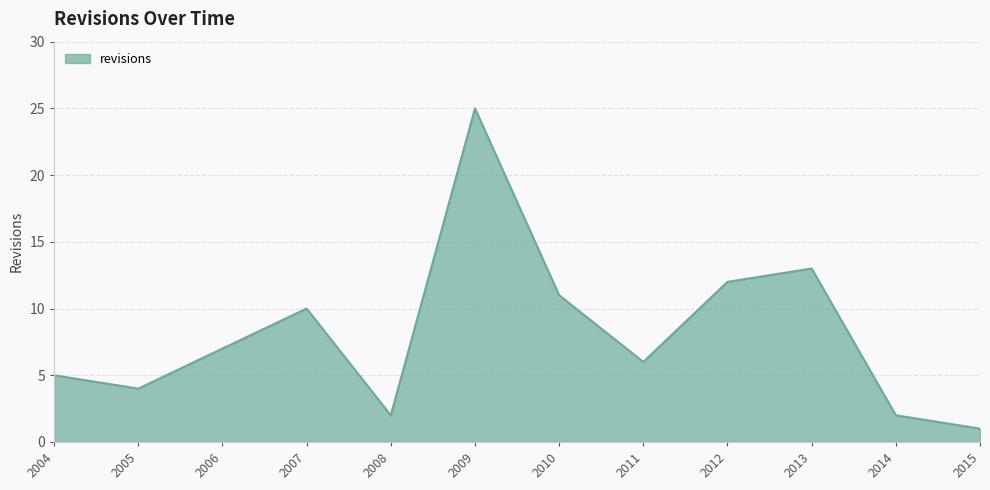

Approximately how many times larger is the value at 2004 compared to 2011?

0.8